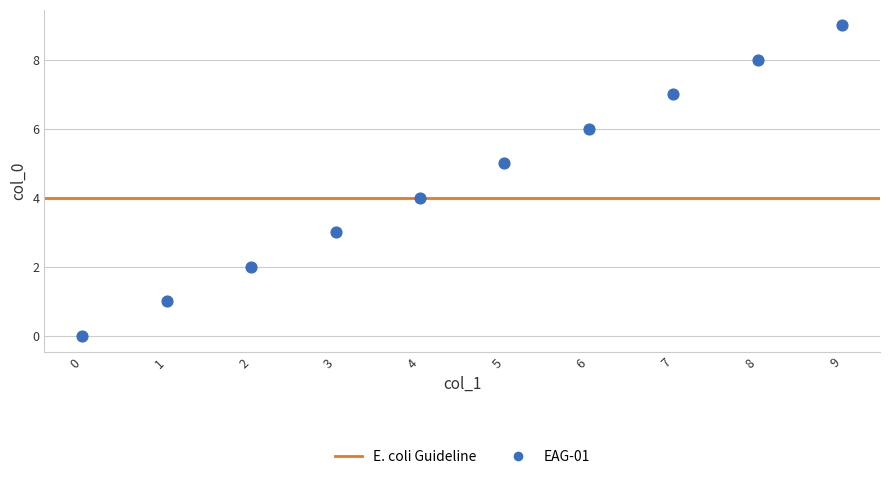

What is the range of Y values (max minus min)?

9